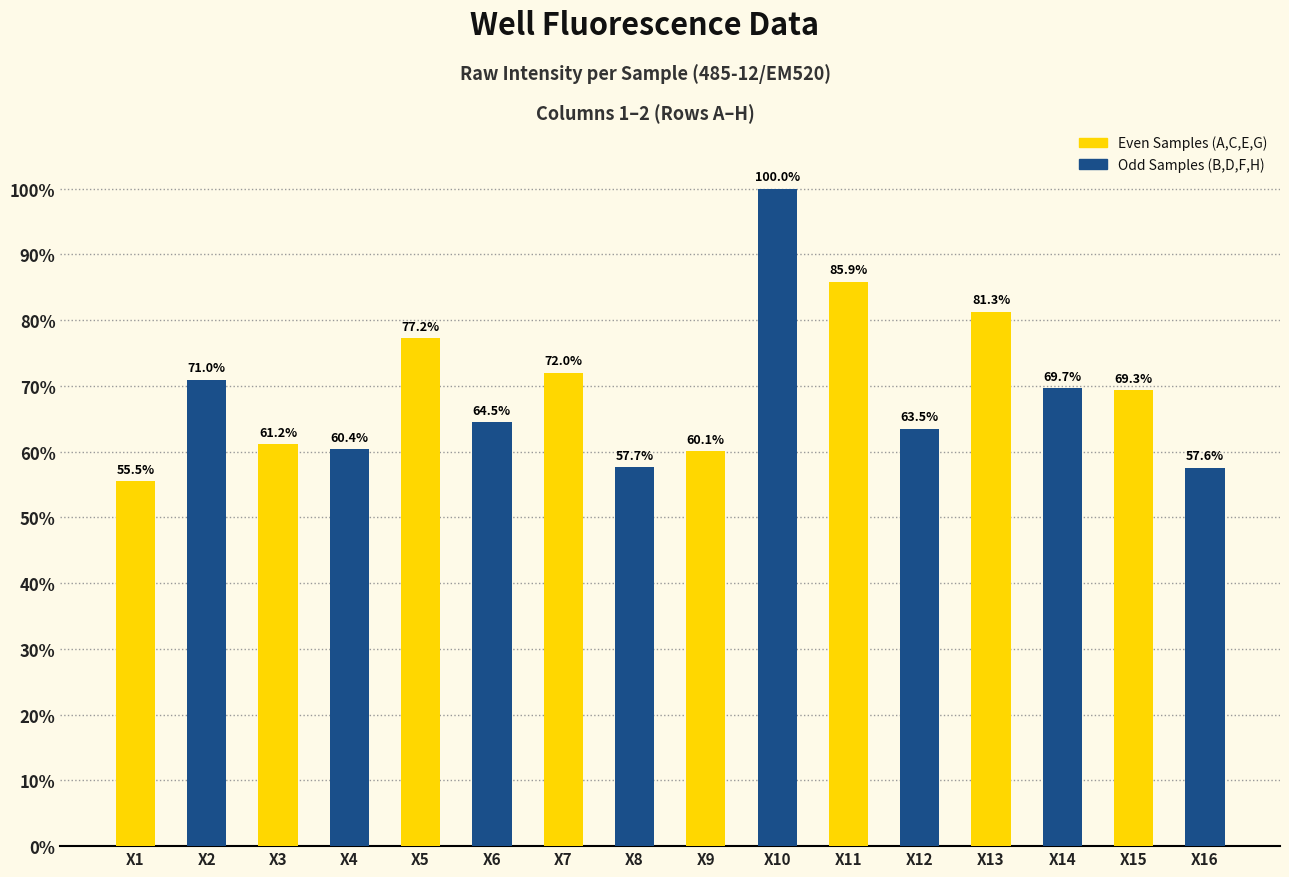

At which category is the sum across all series the highest?

X9